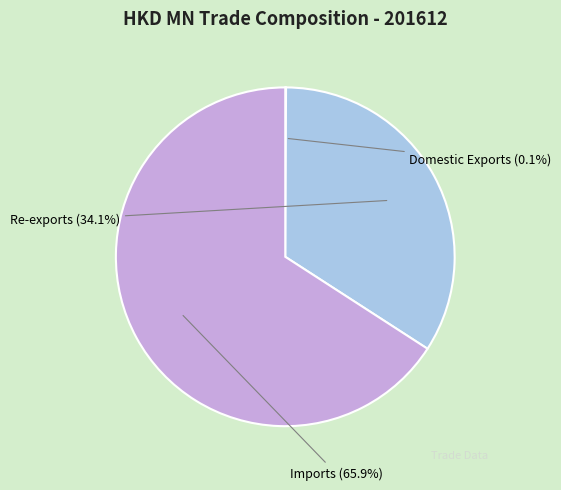

Is there a majority slice in this chart?

Yes